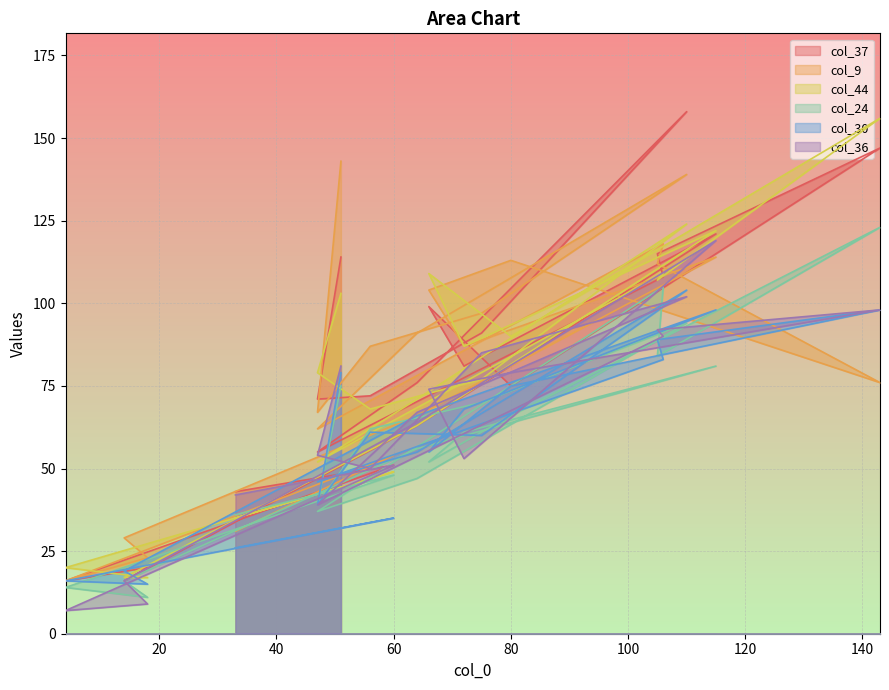

What is the spread (max minus min) of values at 110?

64